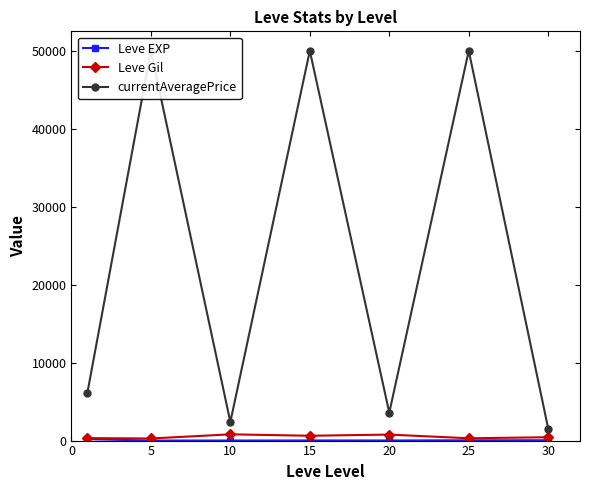

Where is the first local maximum for Leve EXP?

15